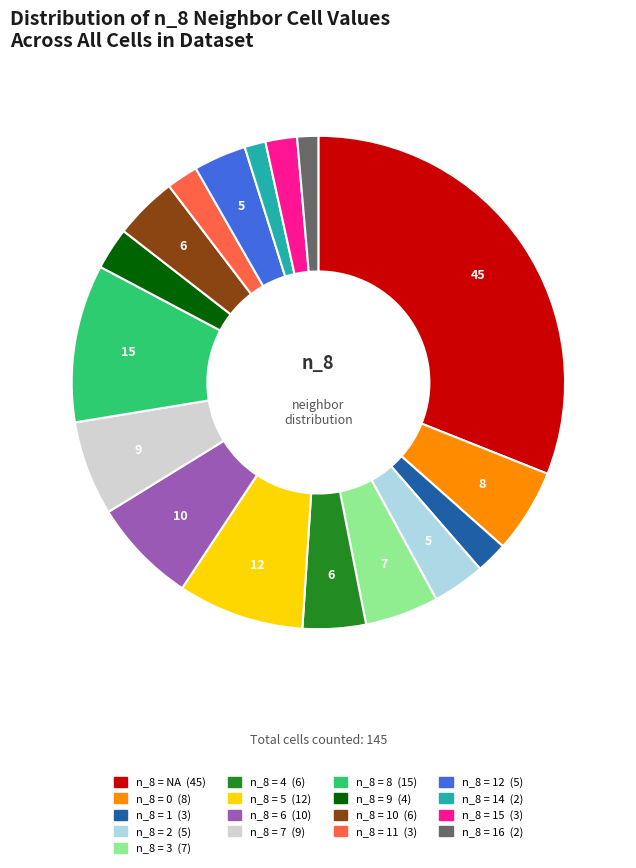

Is there a majority slice in this chart?

No